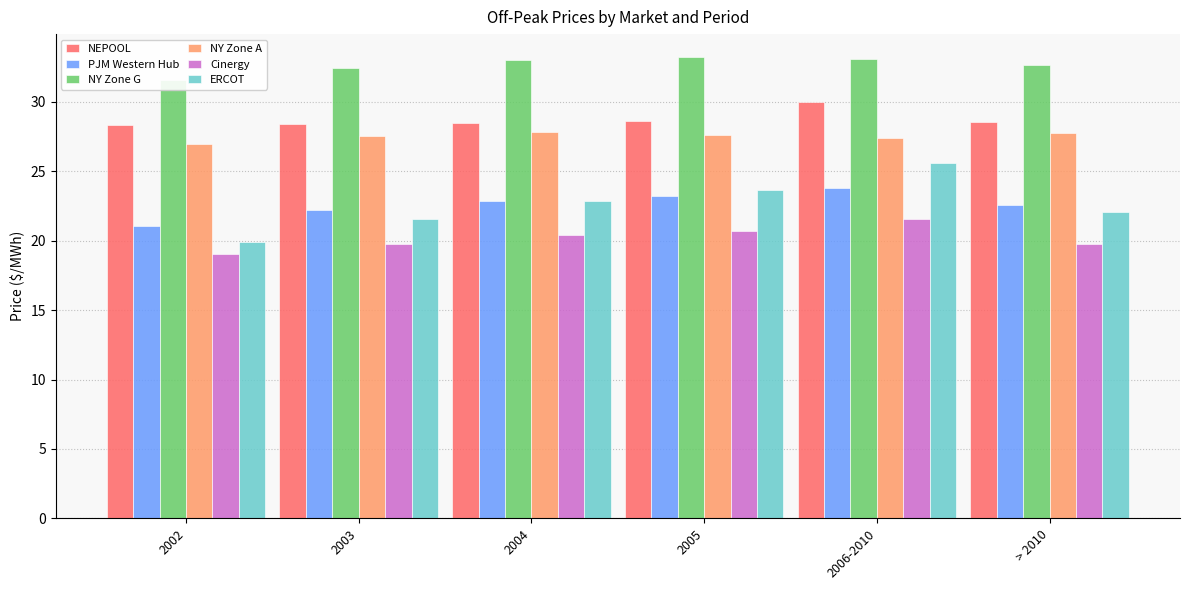

Reading left to right, extract all data points from this chart.

NEPOOL: 2002=28.4	2003=28.4	2004=28.5	2005=28.6	2006-2010=30.0	> 2010=28.5
PJM Western Hub: 2002=21.0	2003=22.2	2004=22.9	2005=23.2	2006-2010=23.8	> 2010=22.6
NY Zone G: 2002=31.6	2003=32.4	2004=33.0	2005=33.2	2006-2010=33.1	> 2010=32.7
NY Zone A: 2002=26.9	2003=27.6	2004=27.9	2005=27.6	2006-2010=27.4	> 2010=27.8
Cinergy: 2002=19.0	2003=19.8	2004=20.4	2005=20.7	2006-2010=21.6	> 2010=19.8
ERCOT: 2002=19.9	2003=21.6	2004=22.9	2005=23.6	2006-2010=25.6	> 2010=22.0